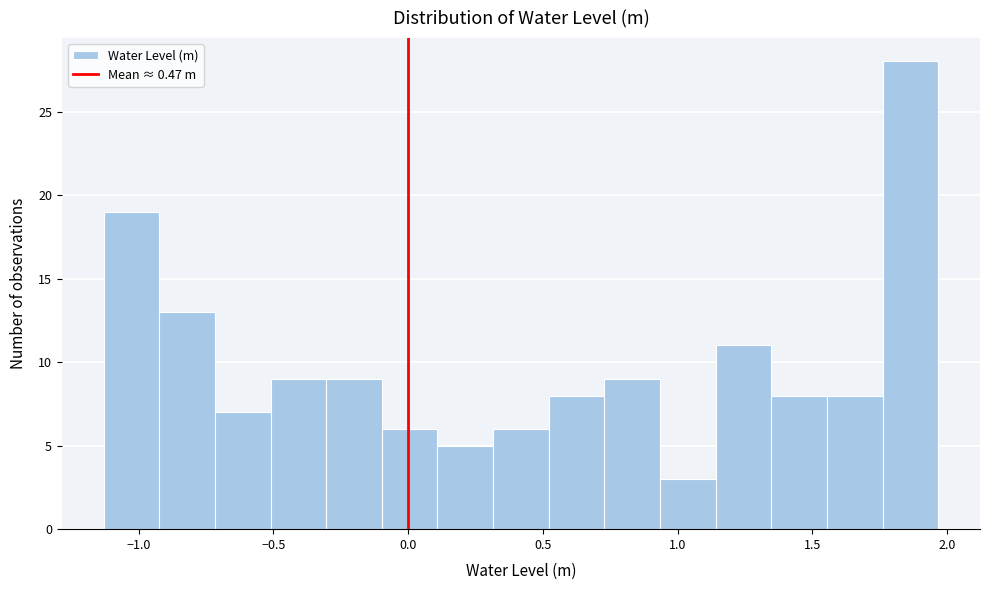

Which range on the x-axis has the tallest bar?

1.75 to 1.95